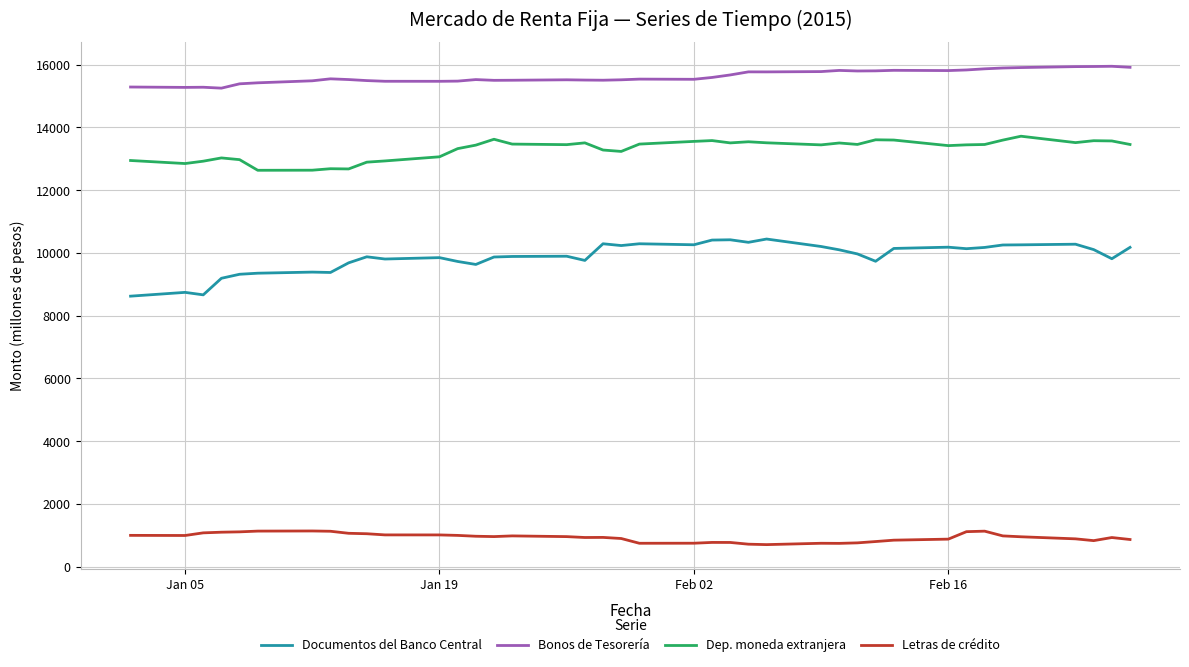

Which series has the largest range (max minus min)?

Documentos del Banco Central